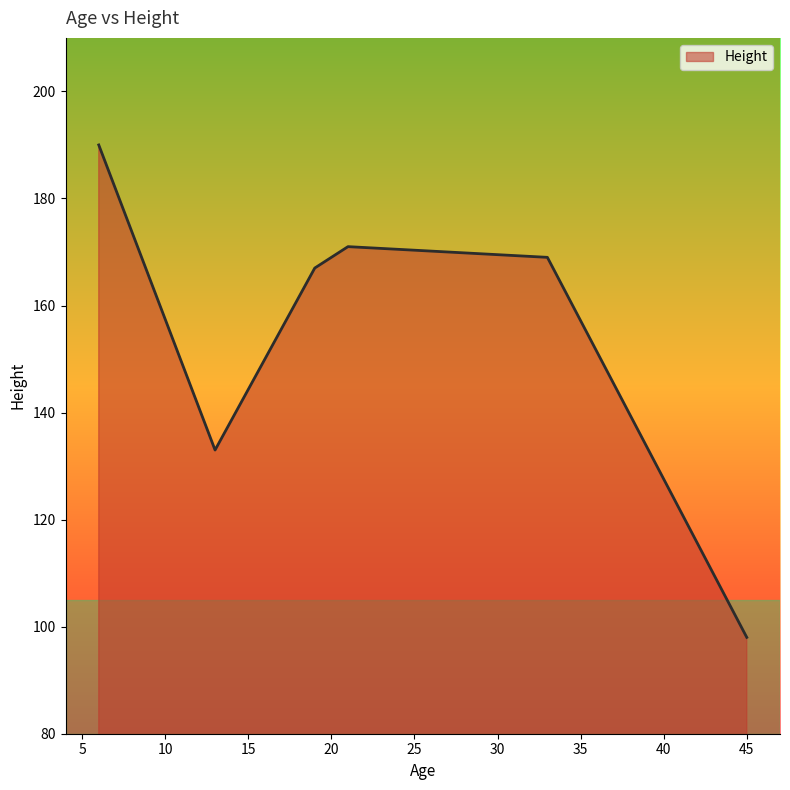

True or false: the data has more than 0 interior local peaks.

True